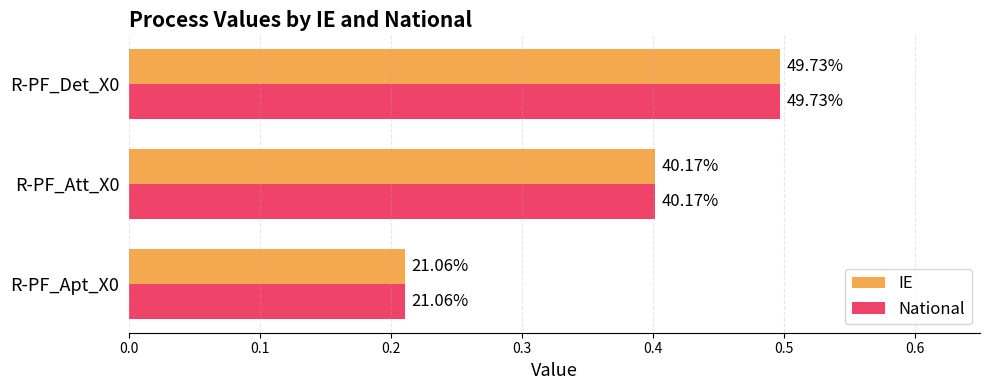

What are all the series names shown in the legend?

IE, National